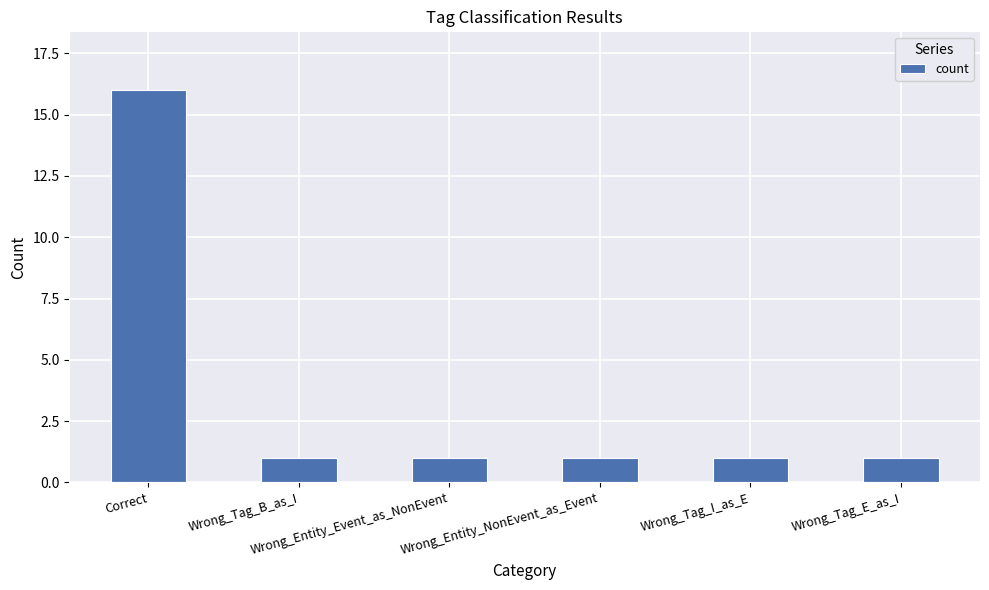

Reading left to right, list all the values displayed in this chart.

Correct=16	Wrong_Tag_B_as_I=1	Wrong_Entity_Event_as_NonEvent=1	Wrong_Entity_NonEvent_as_Event=1	Wrong_Tag_I_as_E=1	Wrong_Tag_E_as_I=1